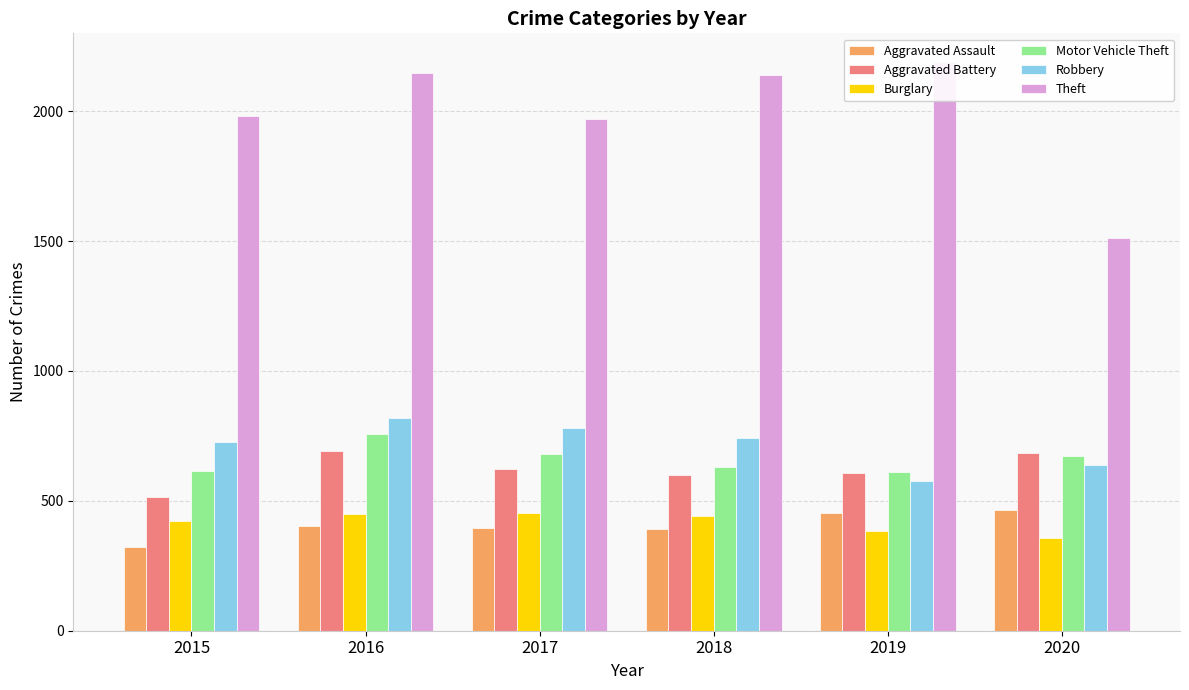

Where does the Motor Vehicle Theft series first go above 673?

2016